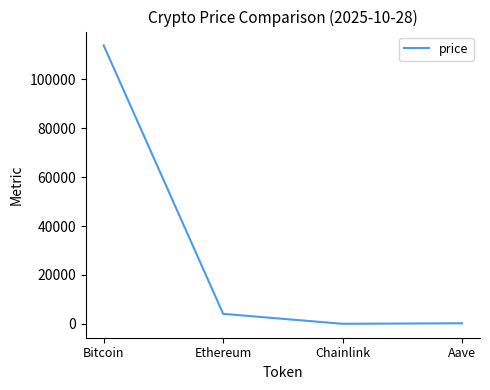

At which category does the data reach its first local valley?

Chainlink